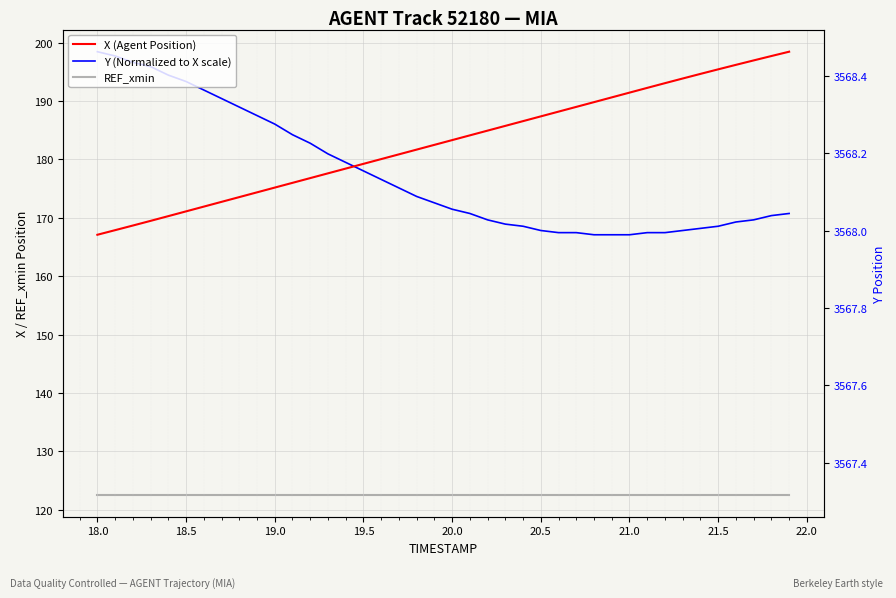

How many lines are shown in the chart?

3